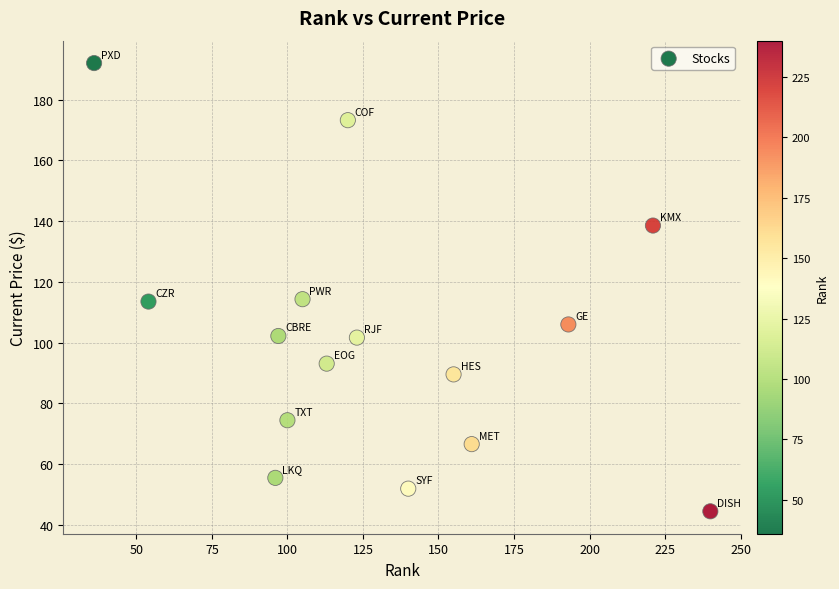

What is the range of Y values (max minus min)?

147.6